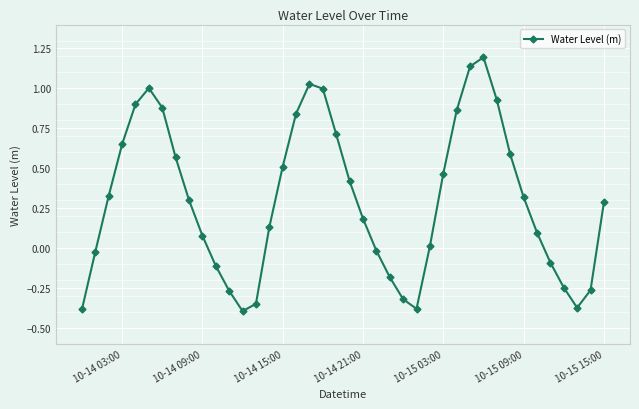

True or false: there are more than 0 points higher than both neighbors.

True